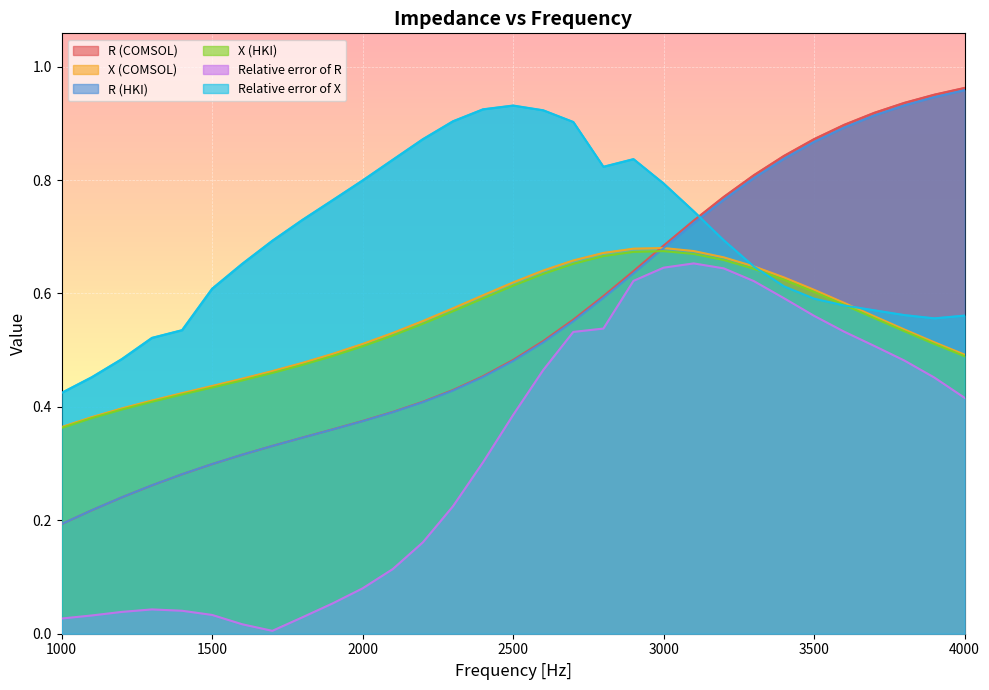

Which series has the largest total across all categories?

Relative error of X